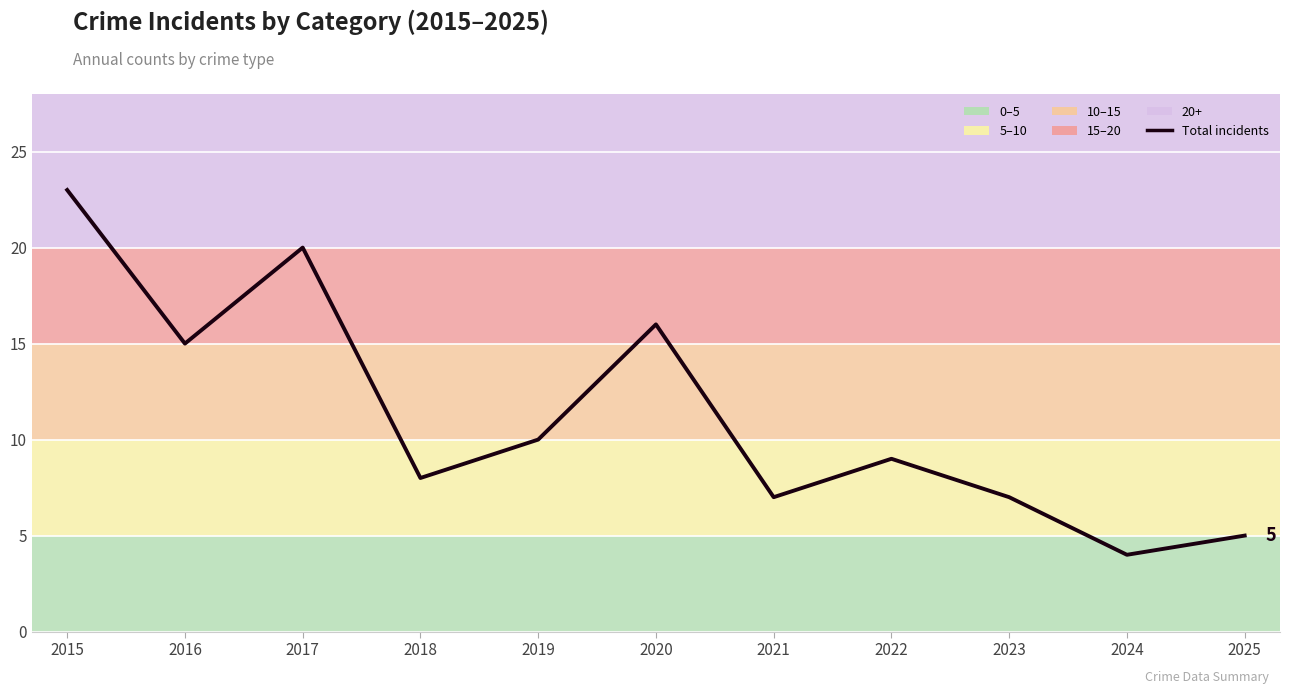

How many categories are shown in the chart?

11